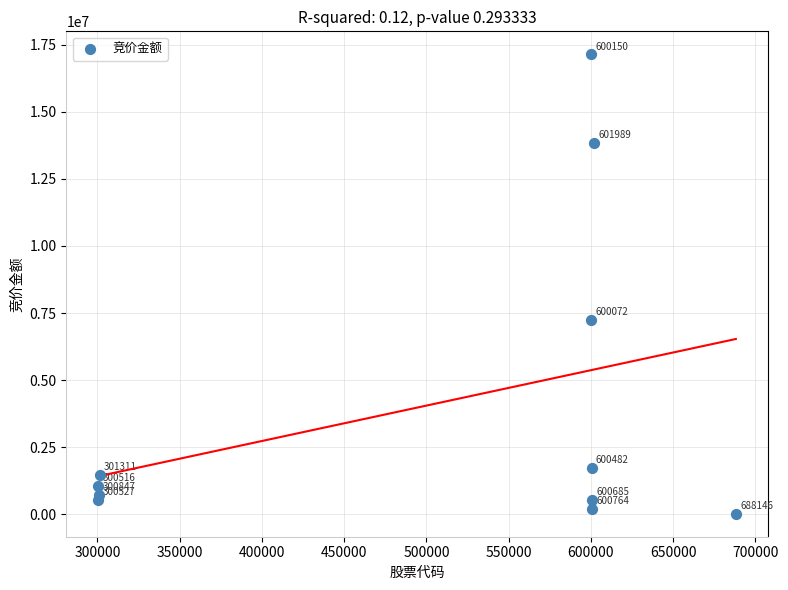

What Y value in the scatter plot is closest to 8580117?

7239640